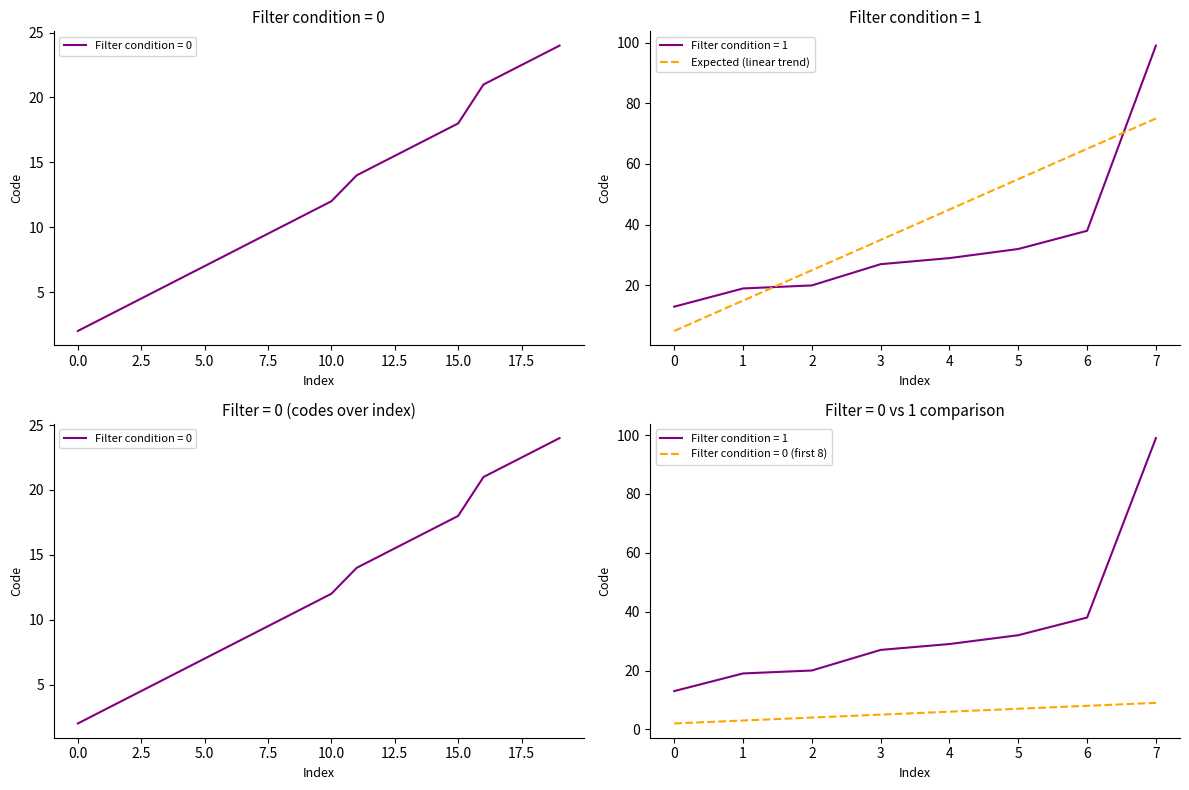

How many values are between 25 and 65?

5